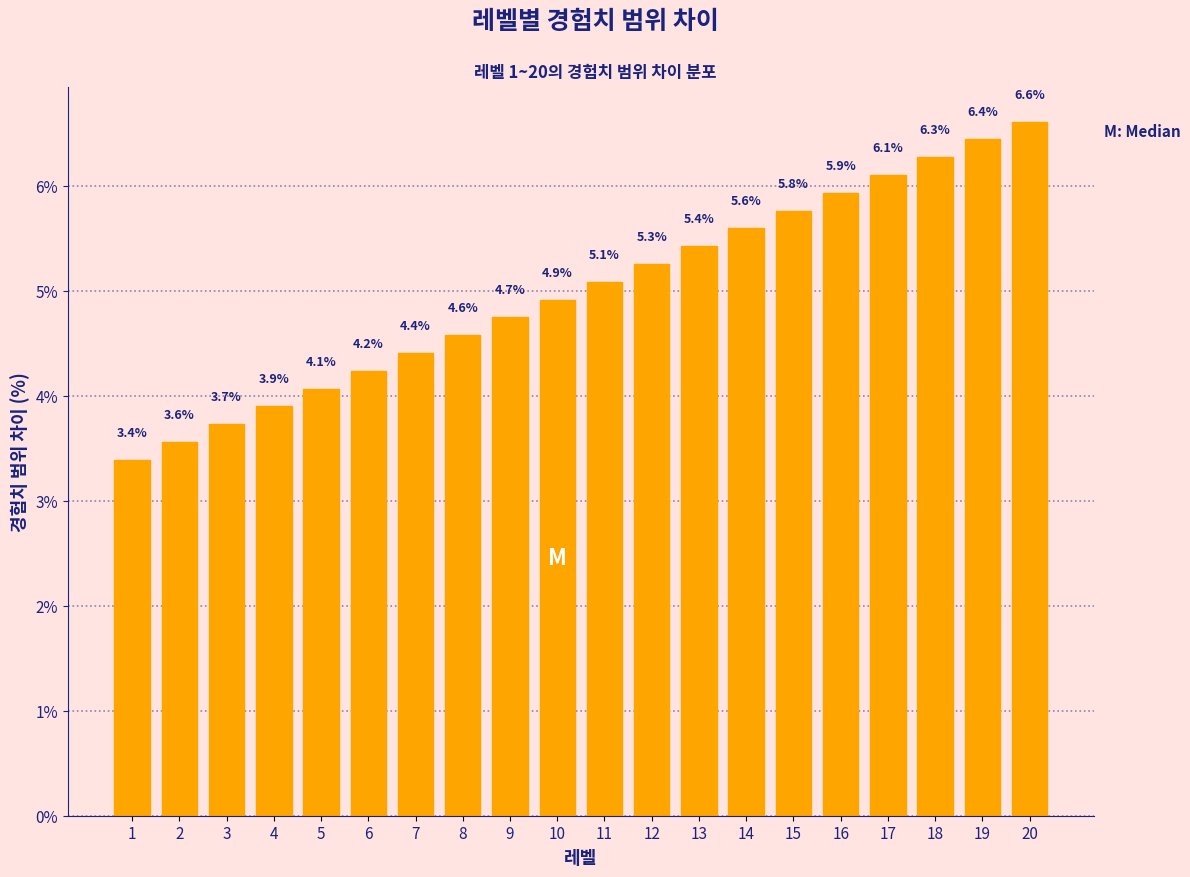

Reading left to right, transcribe all the data shown in this chart.

1=3.4	2=3.6	3=3.7	4=3.9	5=4.1	6=4.2	7=4.4	8=4.6	9=4.7	10=4.9	11=5.1	12=5.3	13=5.4	14=5.6	15=5.8	16=5.9	17=6.1	18=6.3	19=6.4	20=6.6